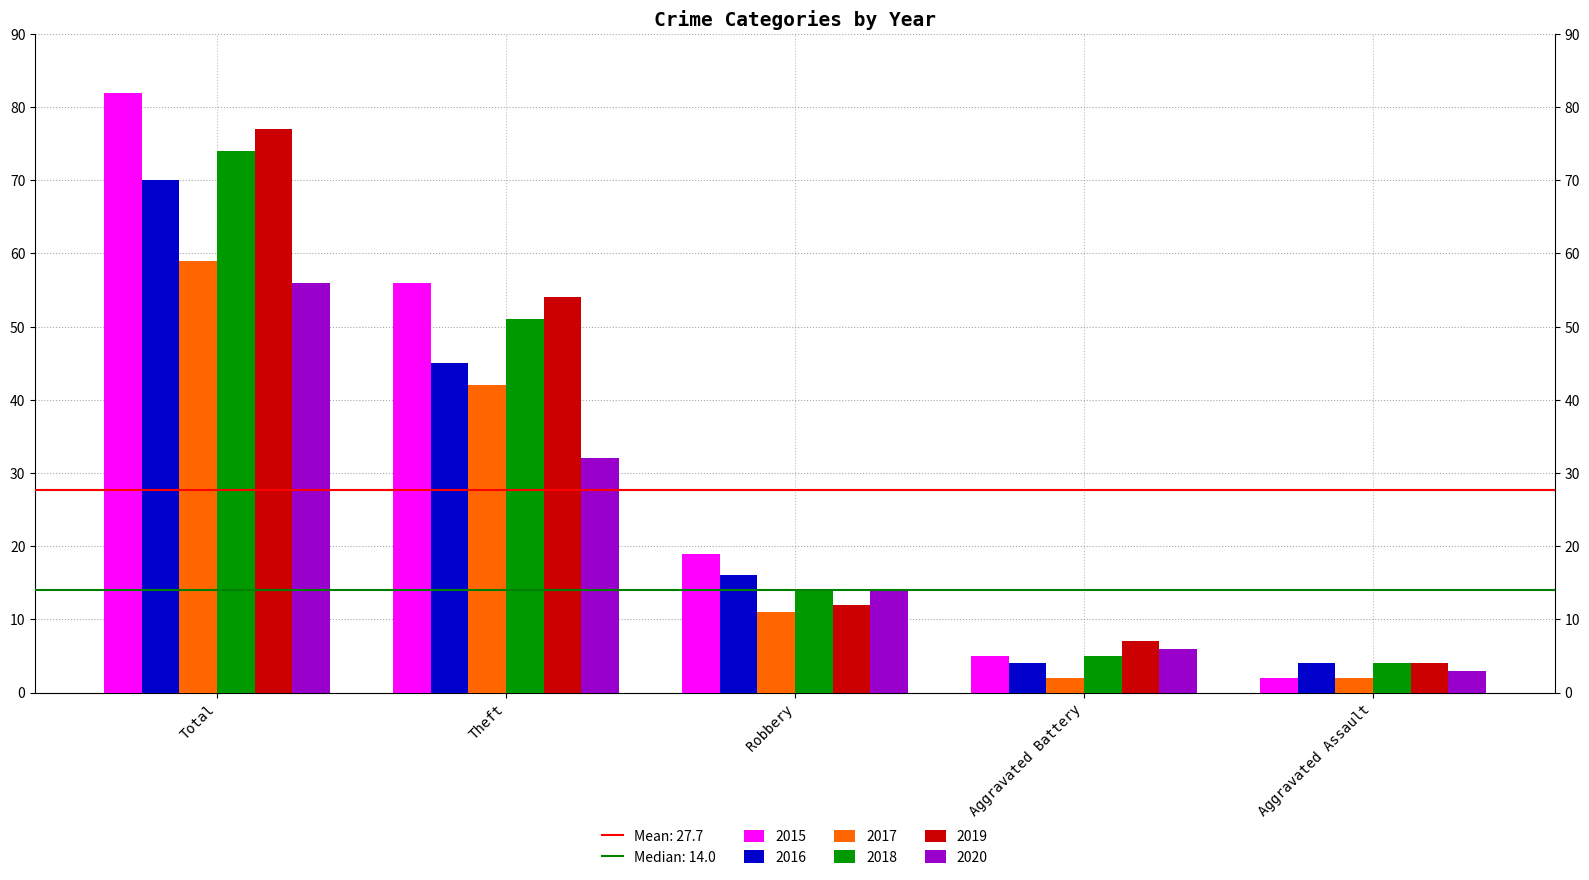

What is the difference between the 2019 values at Robbery and Aggravated Battery?

5